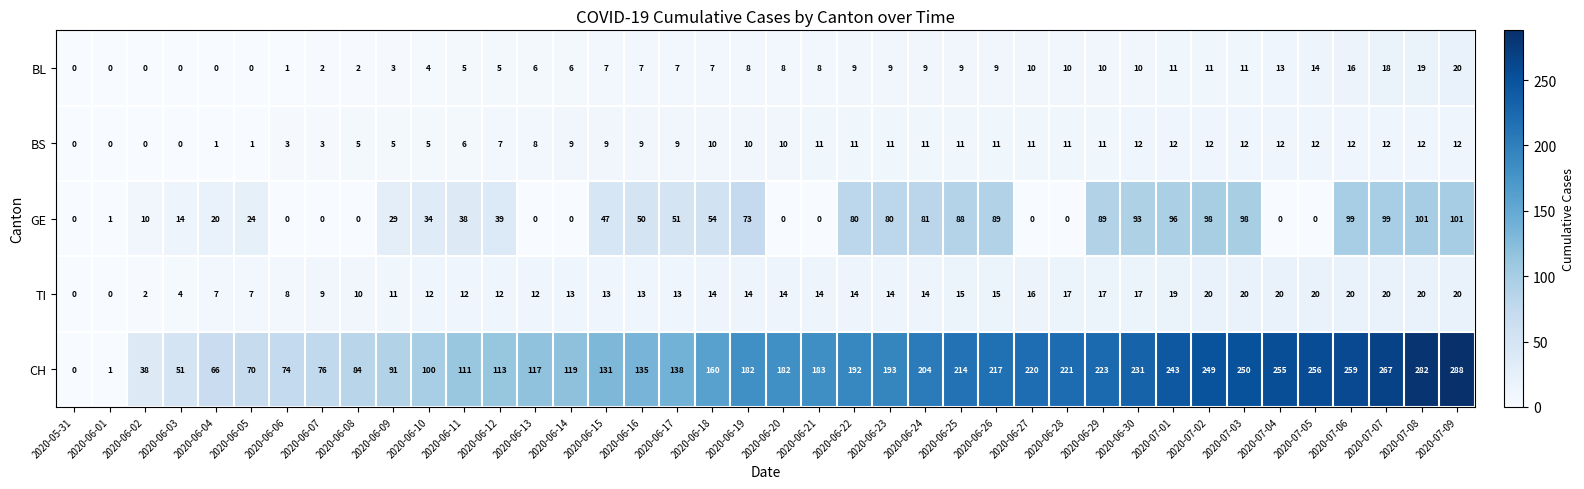

At which label is CH closest to 144?

2020-06-17